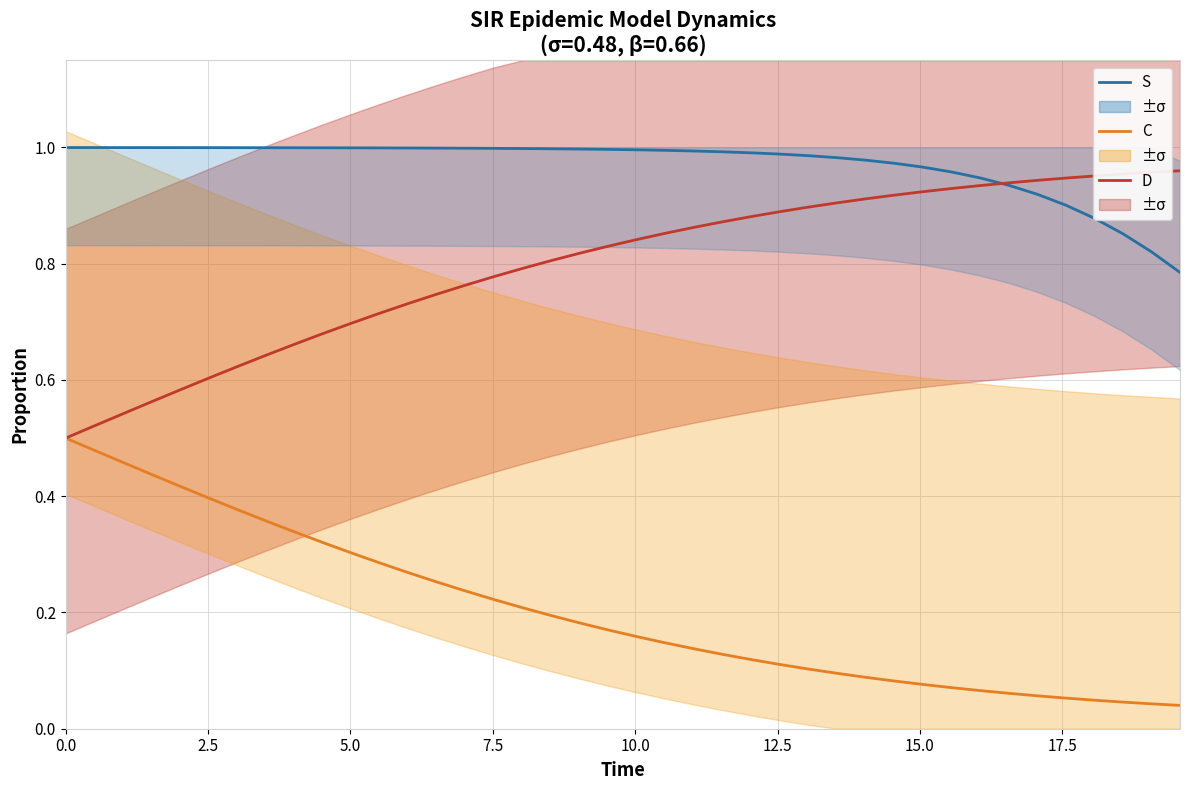

Rank the series by their maximum value, from highest to lowest.

S (Susceptible), D (Recovered/Dead), C (Cumulative)